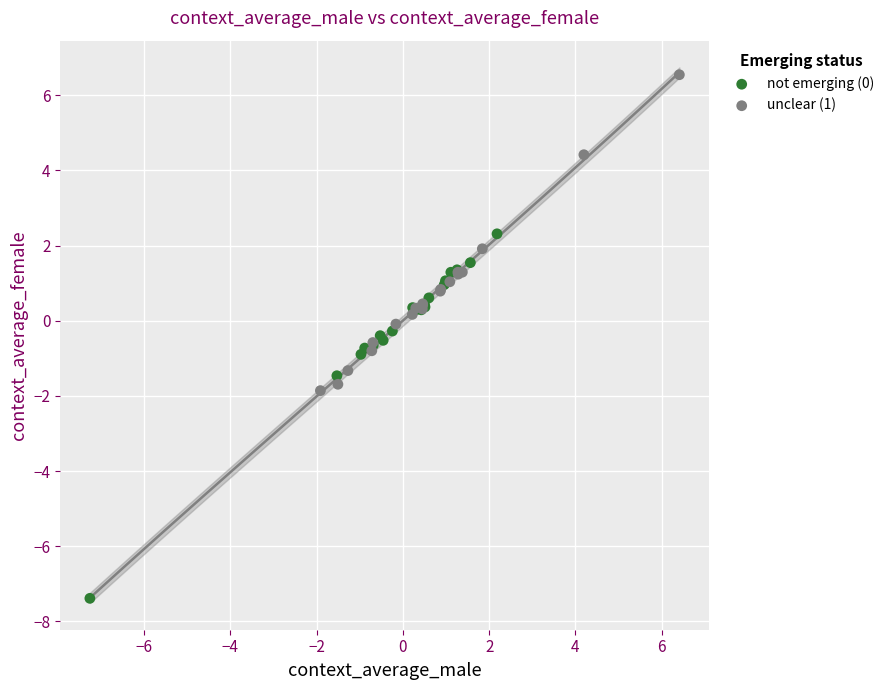

Which series contains the highest Y value?

unclear (1)